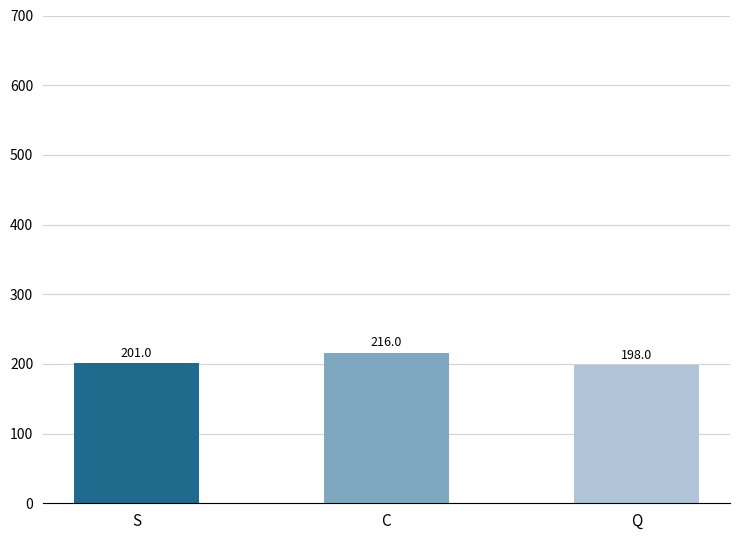

What value does the data have at C?

216